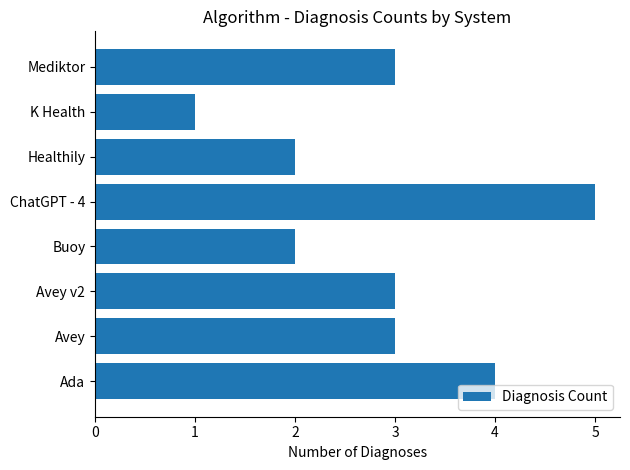

What is the difference between the maximum and minimum values?

4